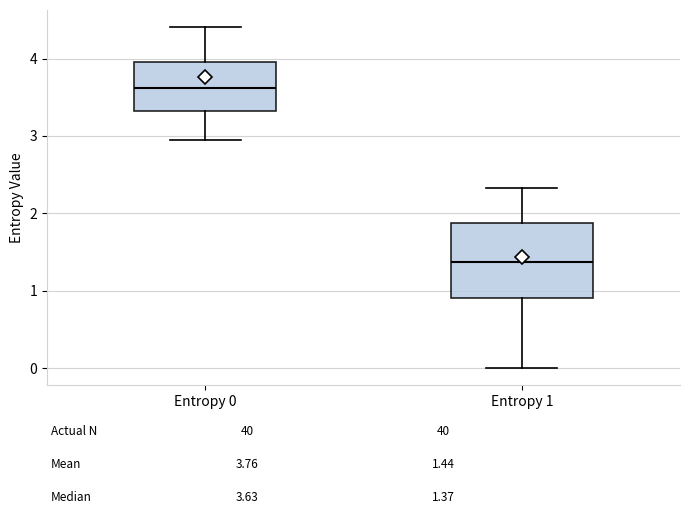

Reading left to right, transcribe this box plot: for each box, give where its median line is, the range the box spans, and where its two whiskers end, as read against the y-axis. The values are not printed on the chart, so give them approximately, as read against the axis.

Entropy 0: median 3.6, box 3.3 to 4.0, whiskers 3.0 to 4.4
Entropy 1: median 1.4, box 0.9 to 1.9, whiskers 0.0 to 2.3